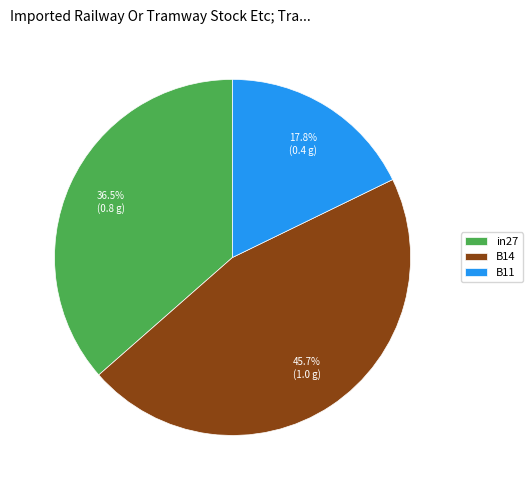

To the nearest percent, what is the difference between the in27 and B11 slice percentages?

19%